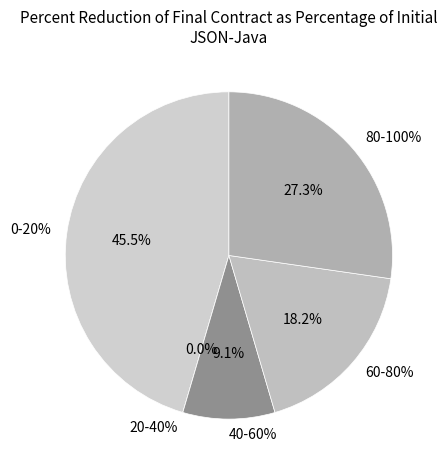

Is it true that 10 is 16% of the pie?

False